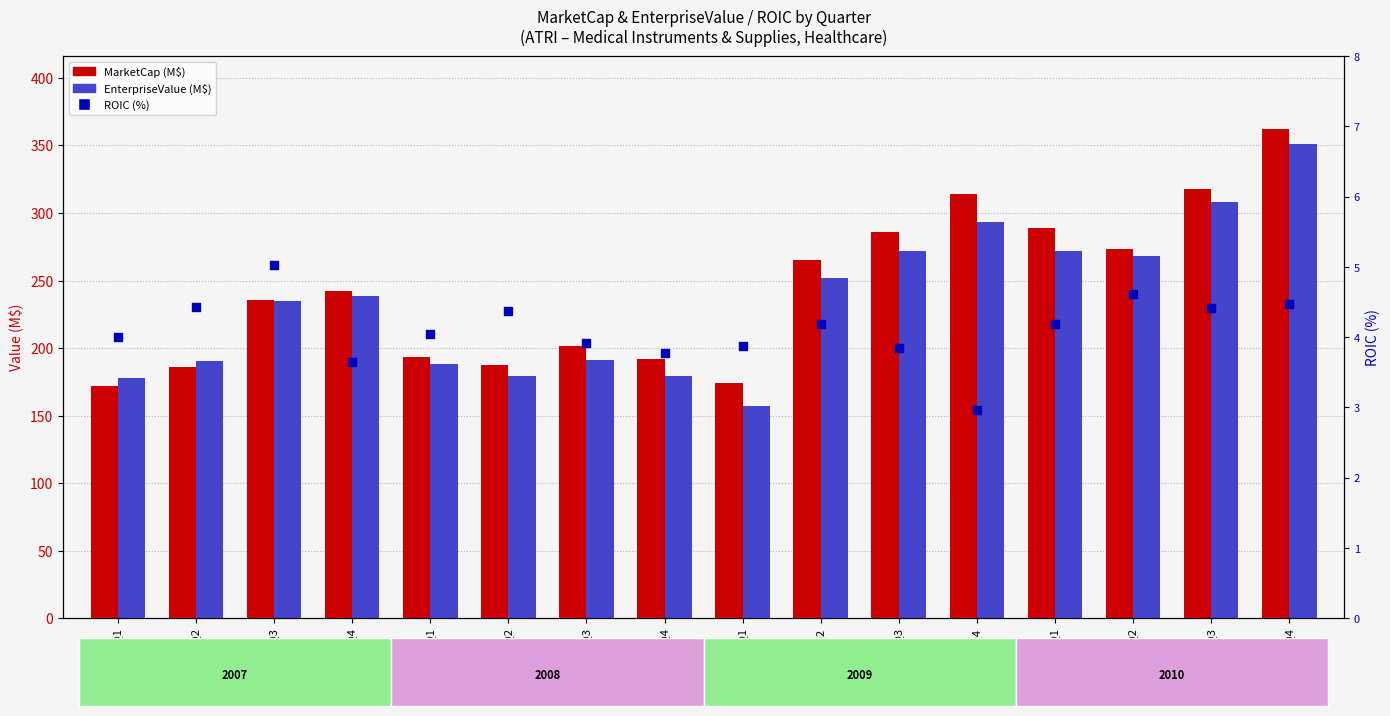

Which series has the widest spread of Y values?

EnterpriseValue (M$)